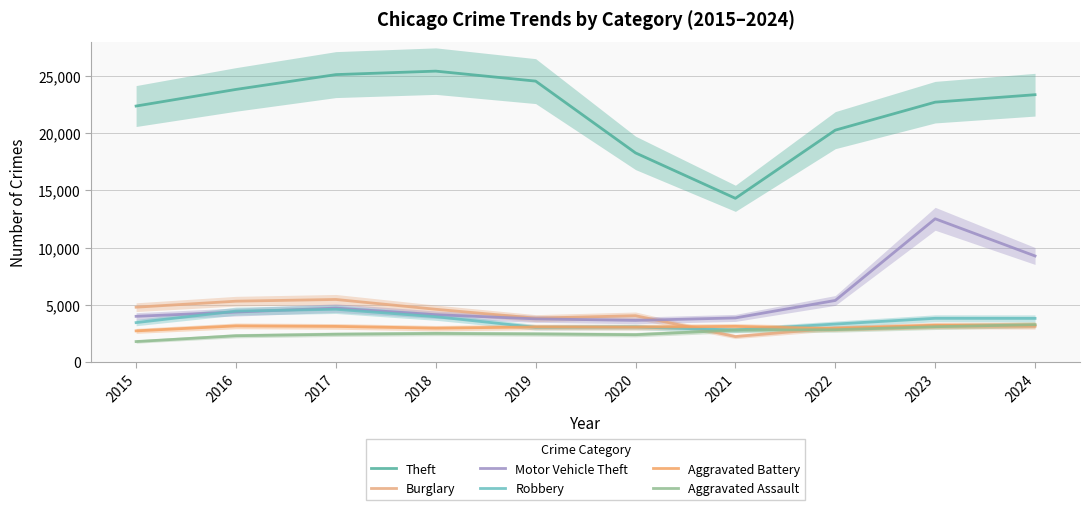

Reading right to left, what are all the values shown in this chart?

Theft: 23376	22724	20275	14310	18284	24565	25439	25135	23838	22384
Burglary: 3112	3142	2957	2213	4038	3824	4600	5459	5308	4783
Motor Vehicle Theft: 9265	12518	5372	3844	3626	3763	4127	4703	4358	3984
Robbery: 3804	3810	3306	2786	3050	3022	3951	4602	4439	3434
Aggravated Battery: 3224	3196	2908	3104	3036	3052	2949	3102	3147	2711
Aggravated Assault: 3252	3075	2815	2777	2376	2443	2487	2415	2285	1776